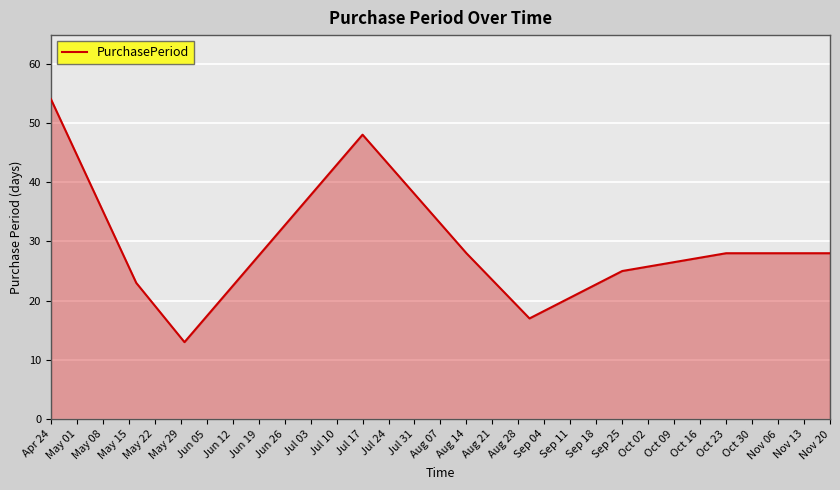

Reading left to right, what are all the values shown in this chart?

54	23	13	48	28	17	25	28	28